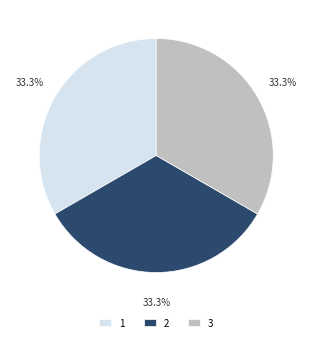

To the nearest percent, what percentage of the pie is 2?

33%